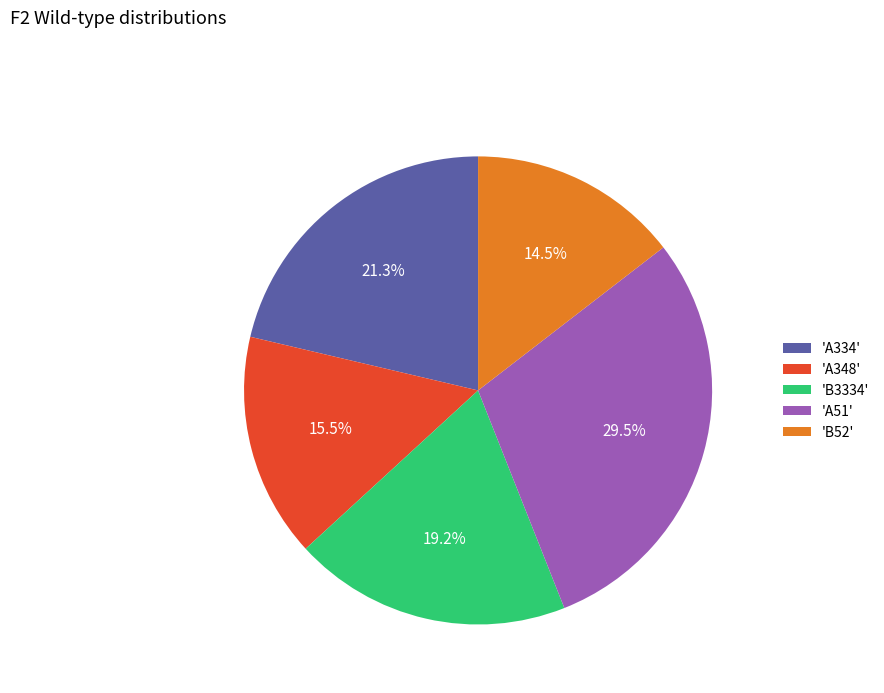

Is 'A51' the majority of the pie?

No